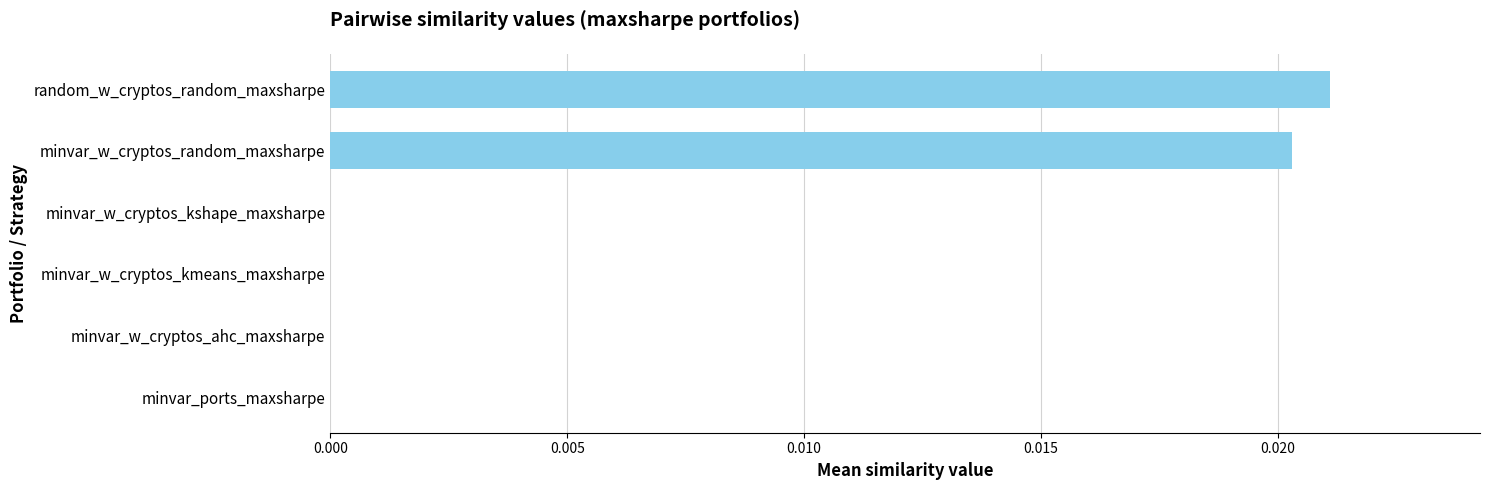

Are the bars horizontal?

Yes